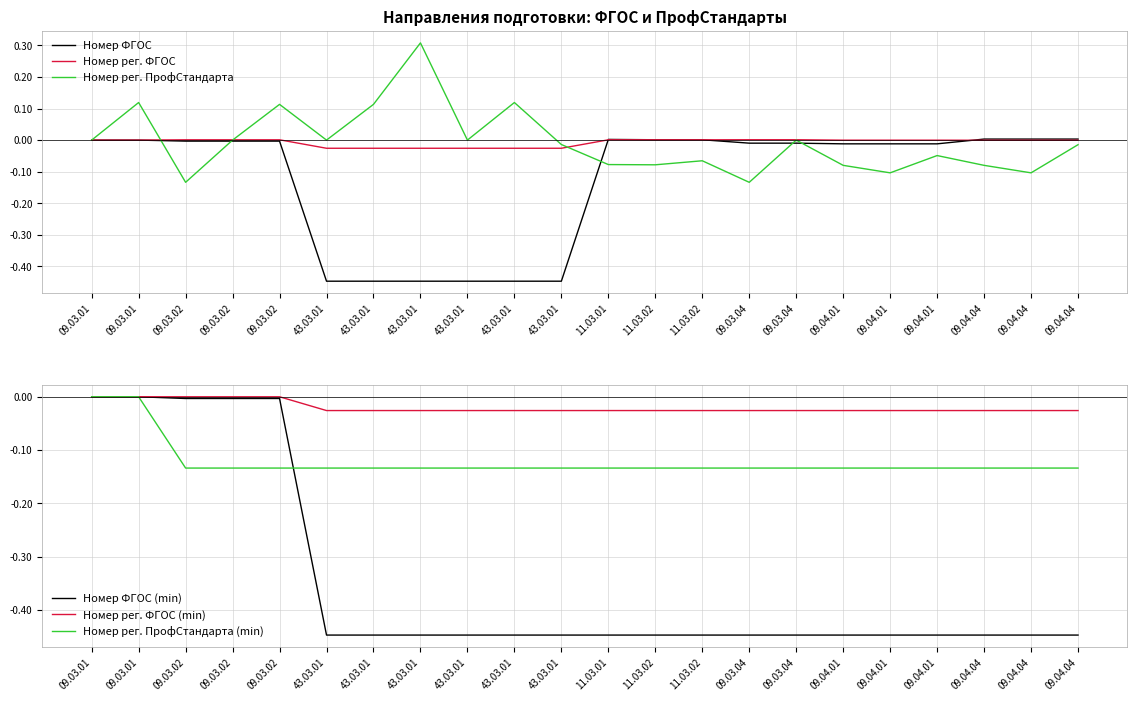

The Номер рег. ФГОС series shows 0.0 at 09.03.02. True or false?

False